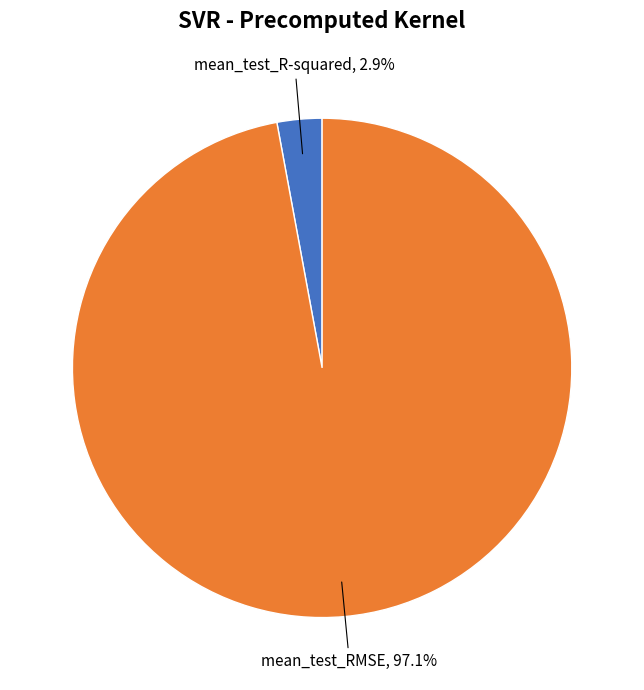

The mean_test_RMSE slice represents 88% of the pie. True or false?

False